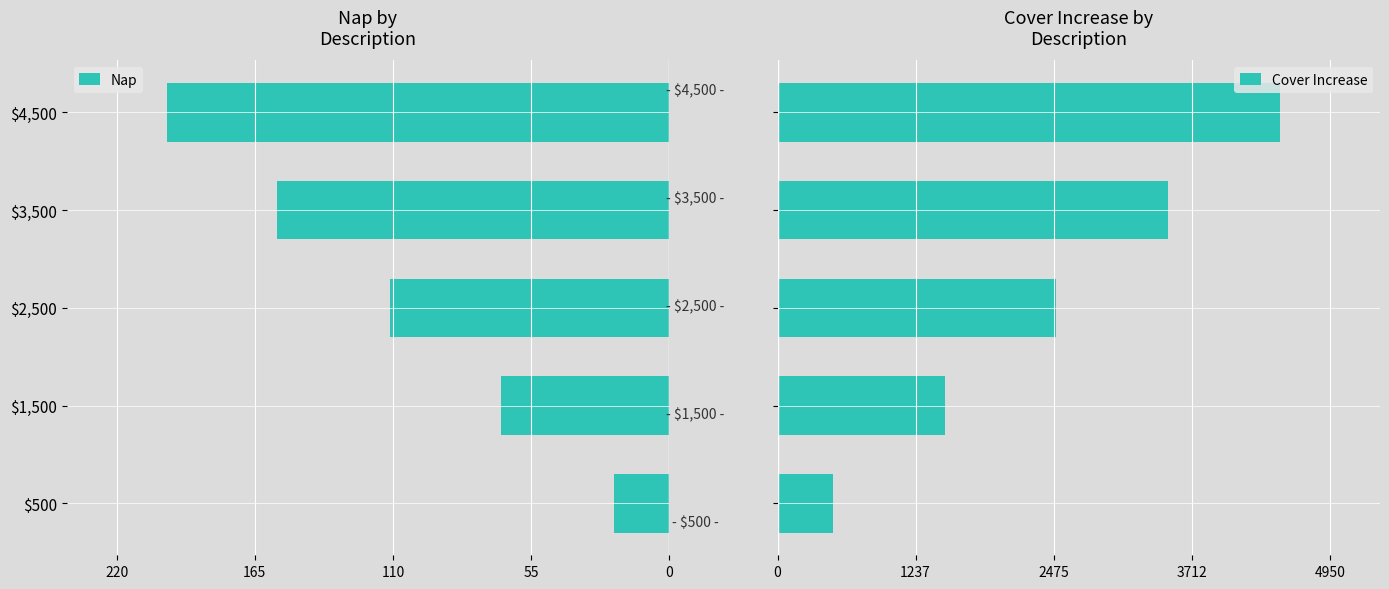

What is the sum of all Cover Increase values?

12500